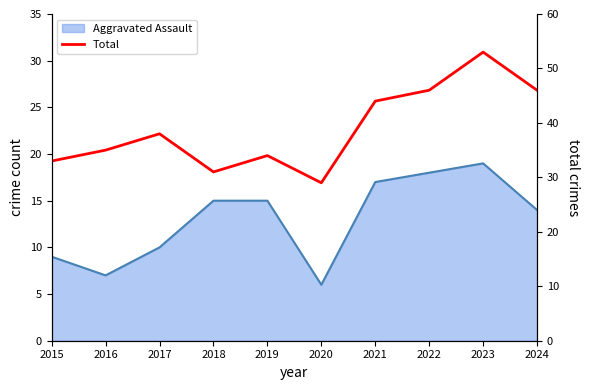

Reading right to left, what are all the values shown in this chart?

2024=46	2023=53	2022=46	2021=44	2020=29	2019=34	2018=31	2017=38	2016=35	2015=33